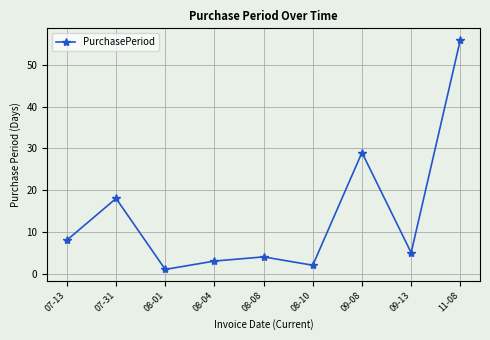

What is the ratio of the value at 11-08 to the value at 09-13?

11.2